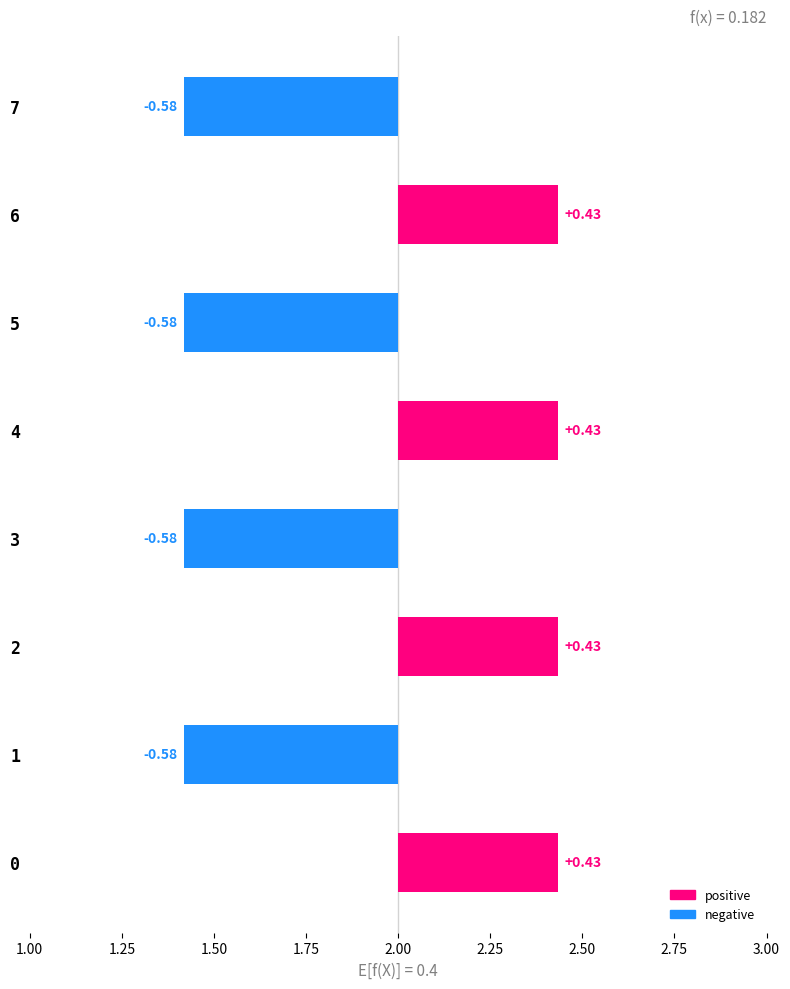

Count the values in the range 0 to 1.

8